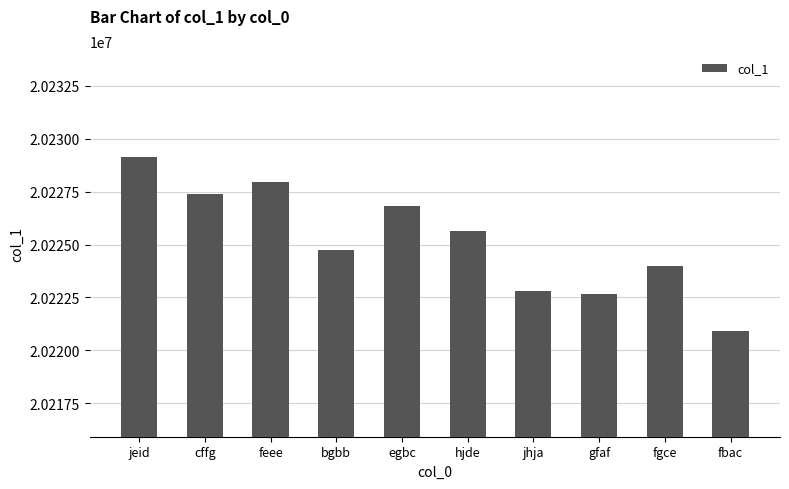

What position from the right is fbac?

1